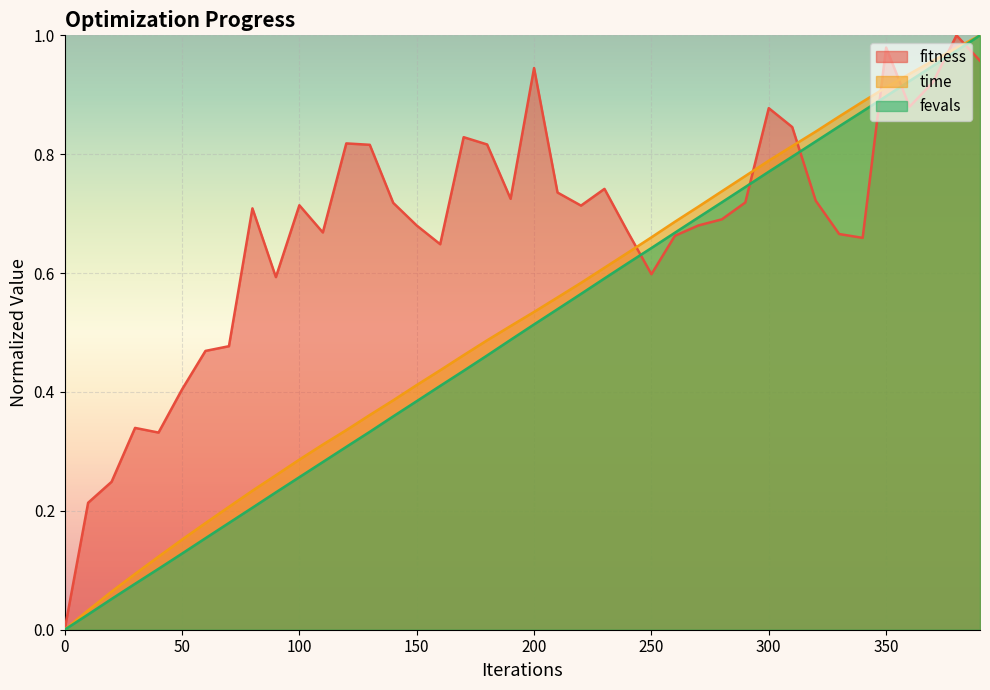

True or false: time has more than 1 points higher than both neighbors.

False